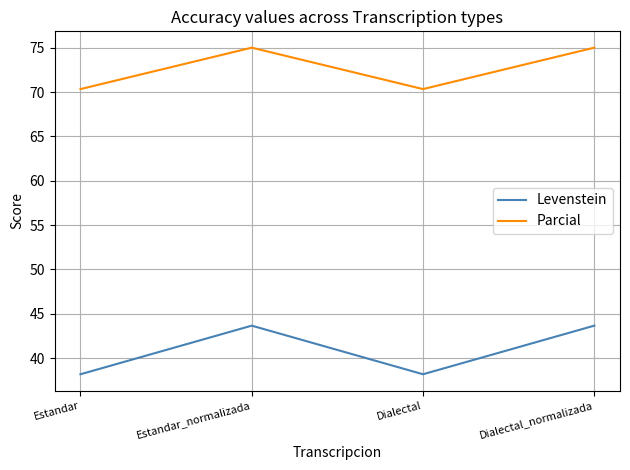

What is the minimum value for Levenstein?

38.2